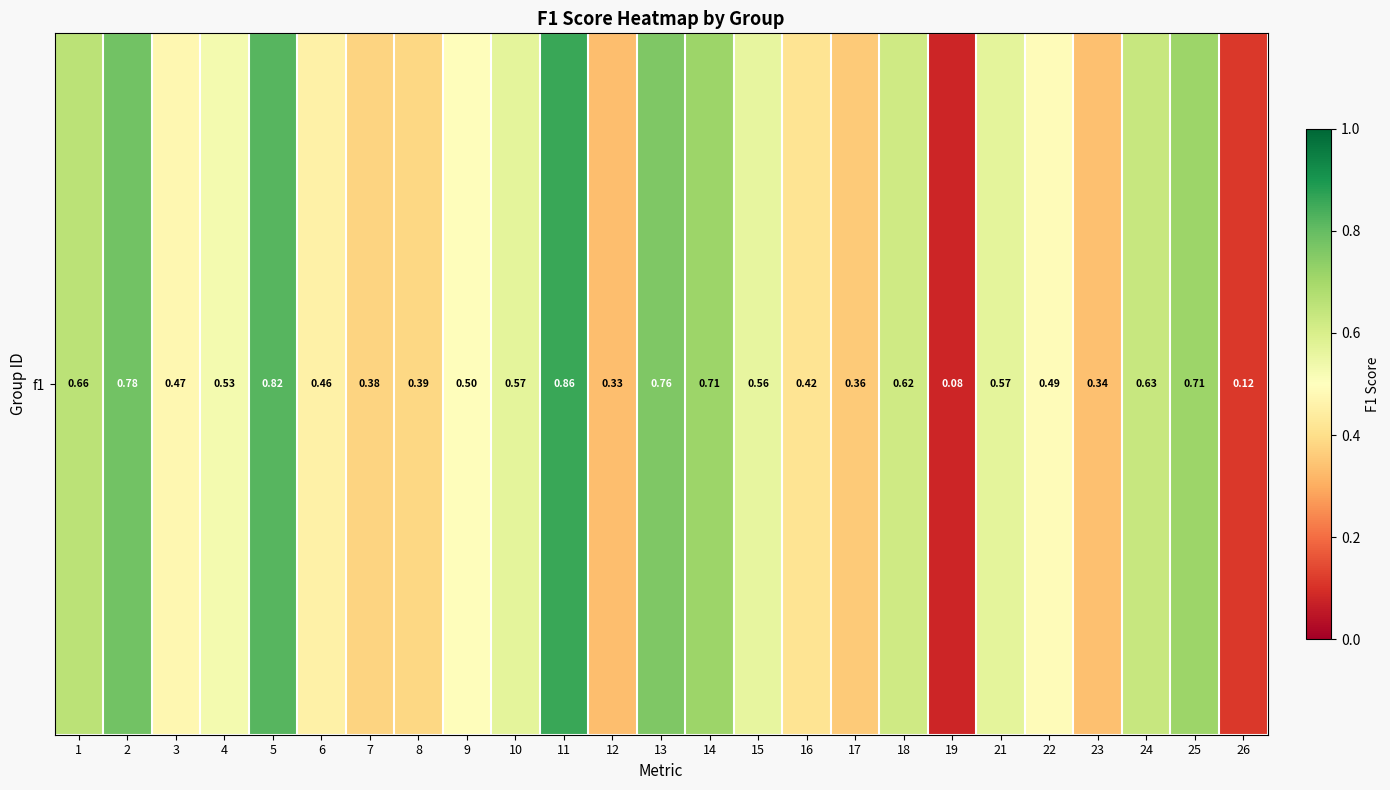

The value at 18 is 0.6. True or false?

True